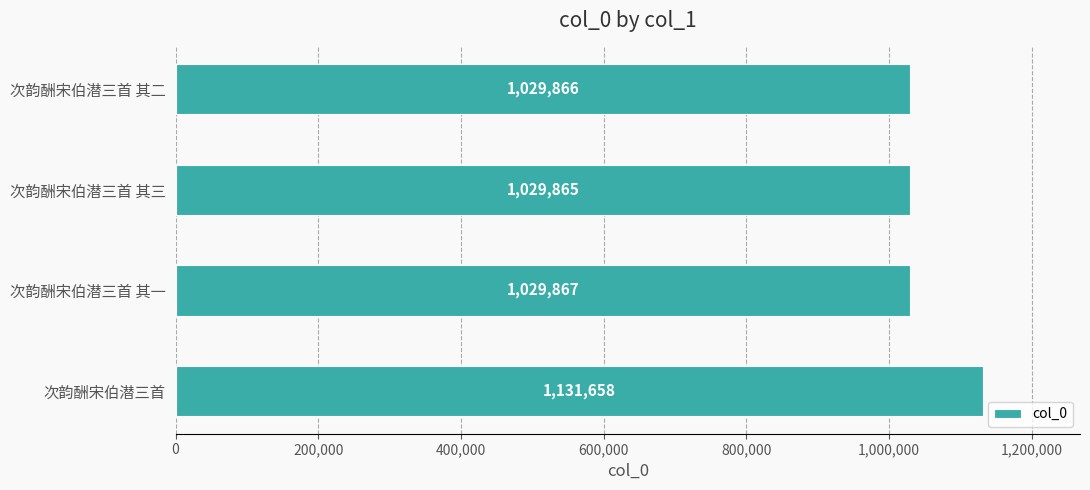

The chart shows a value of 509393 at 次韵酬宋伯潜三首 其一. True or false?

False